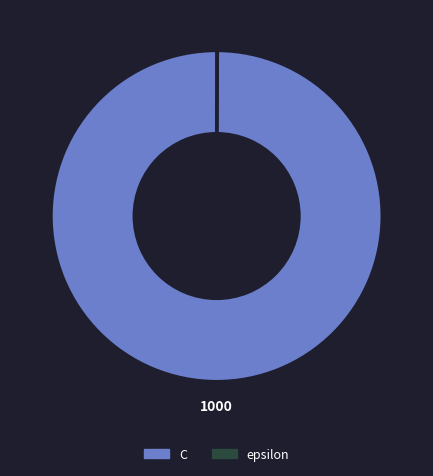

Which slice is the largest?

C